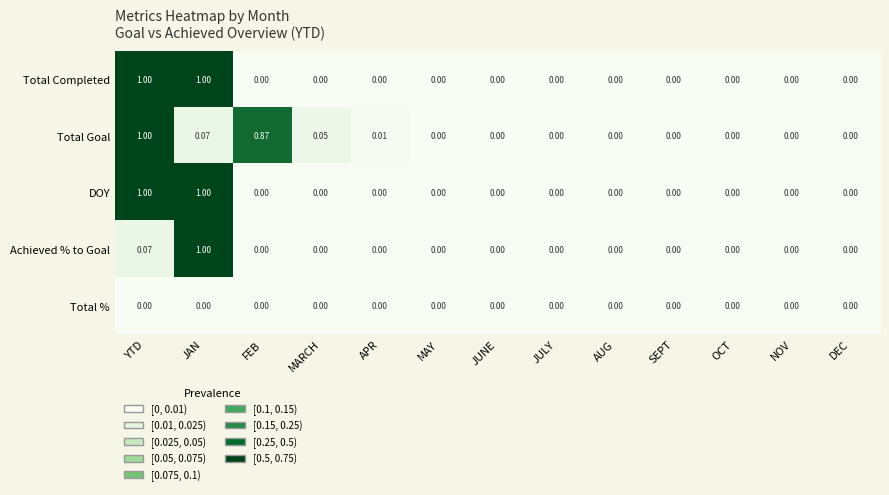

Which series changed the most between MARCH and JULY?

Total Goal